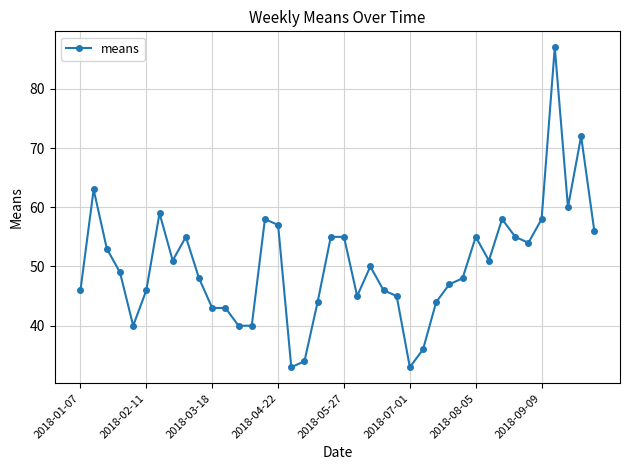

What is the average value?

50